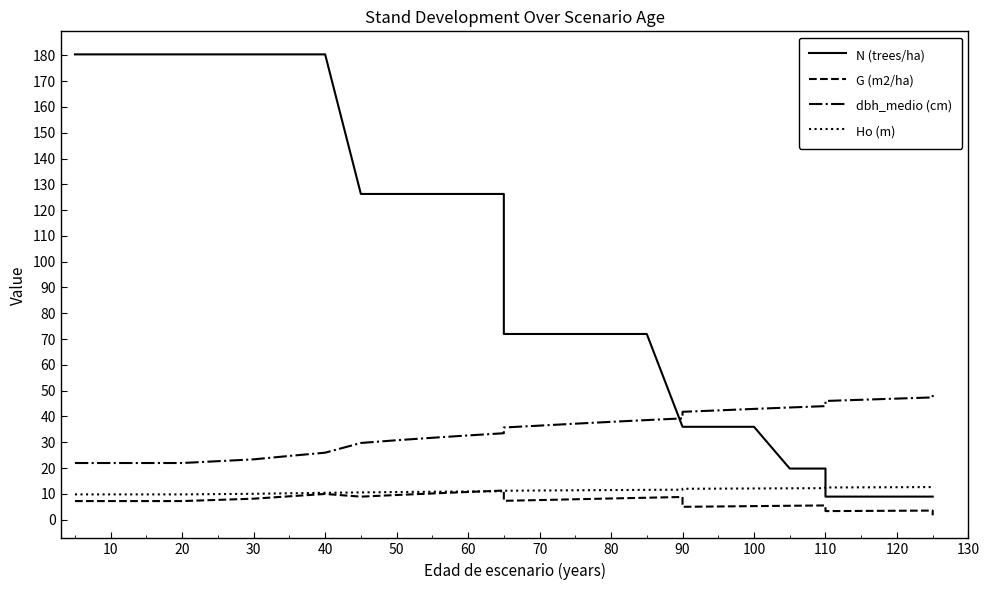

True or false: G (m2/ha) and N (trees/ha) intersect in this chart.

False